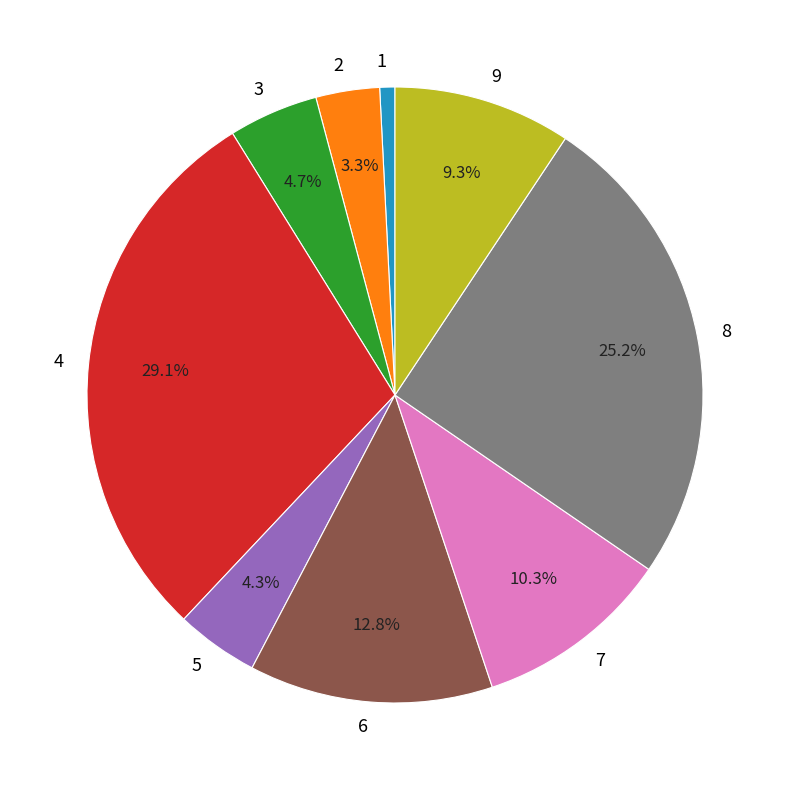

Is there any slice that represents more than half of the pie?

No